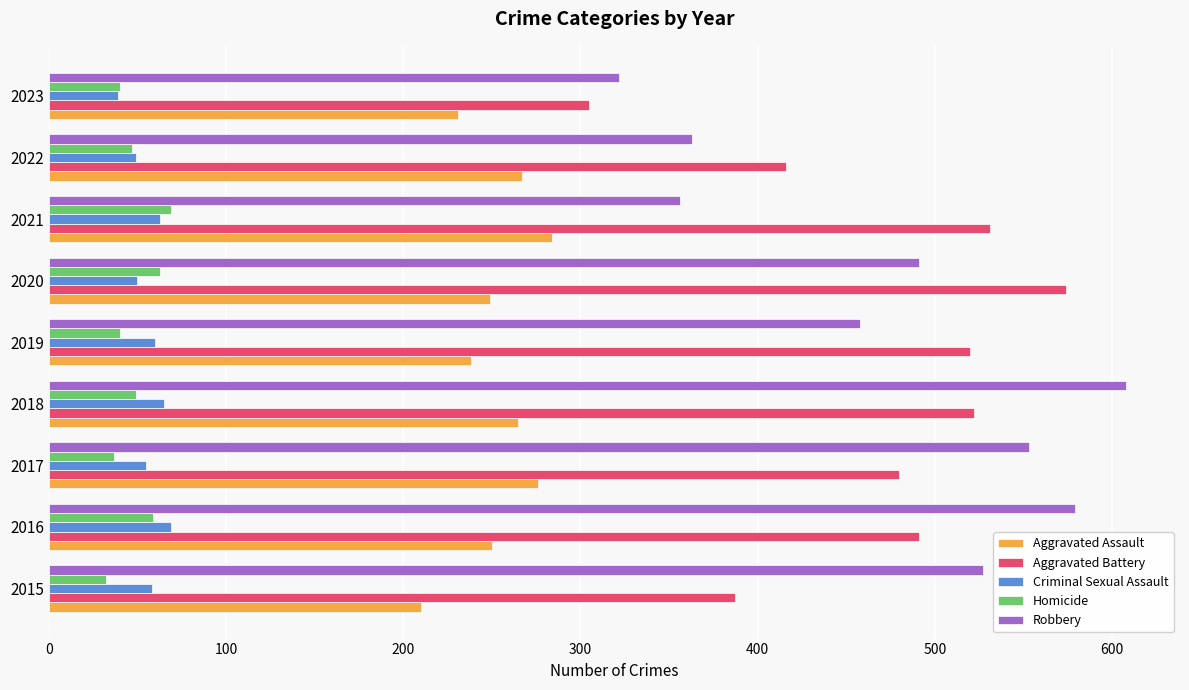

At which category is the sum across all series the highest?

2018